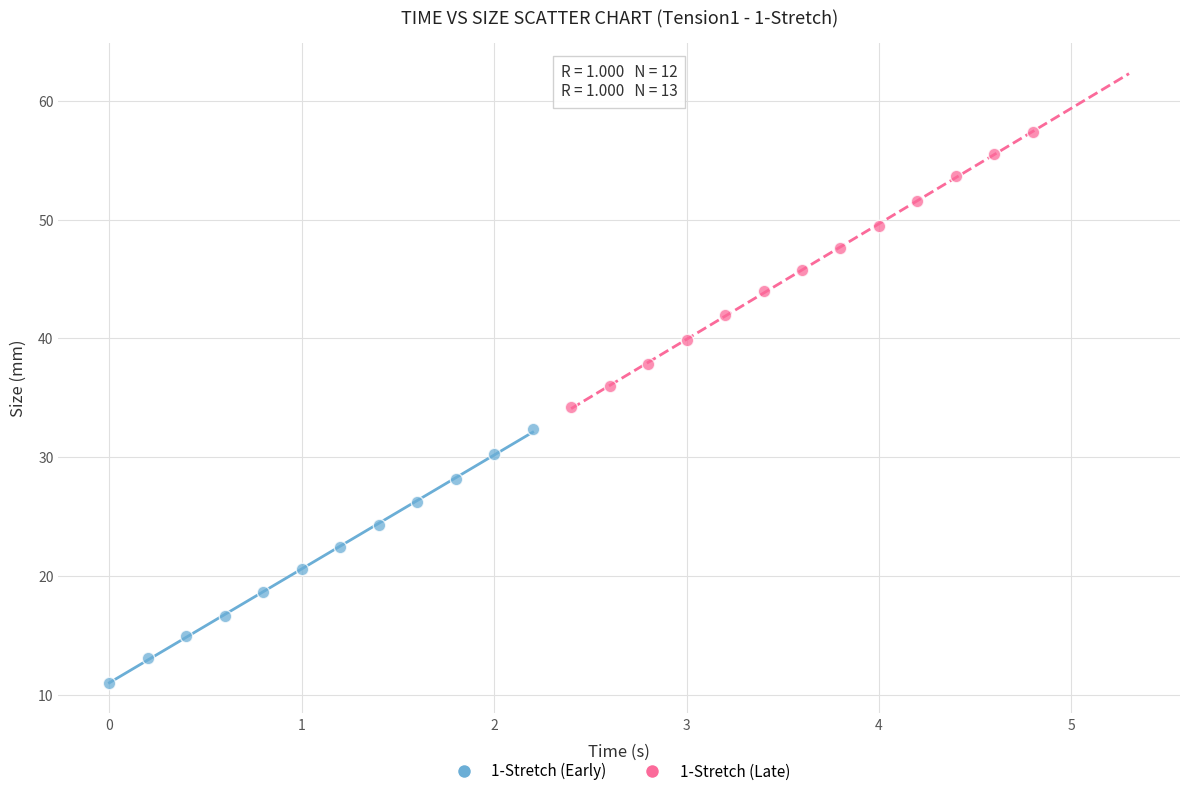

Which series has the widest spread of Y values?

1-Stretch (Late)